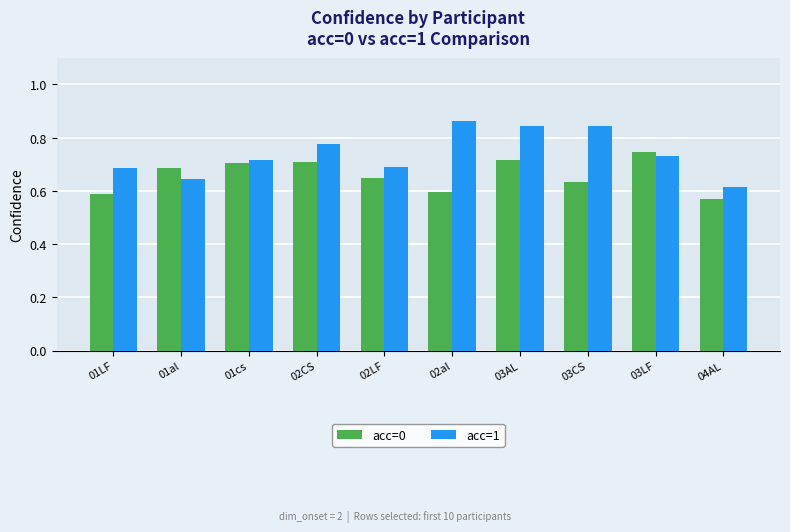

List the series in order of their overall mean, highest first.

acc=1, acc=0